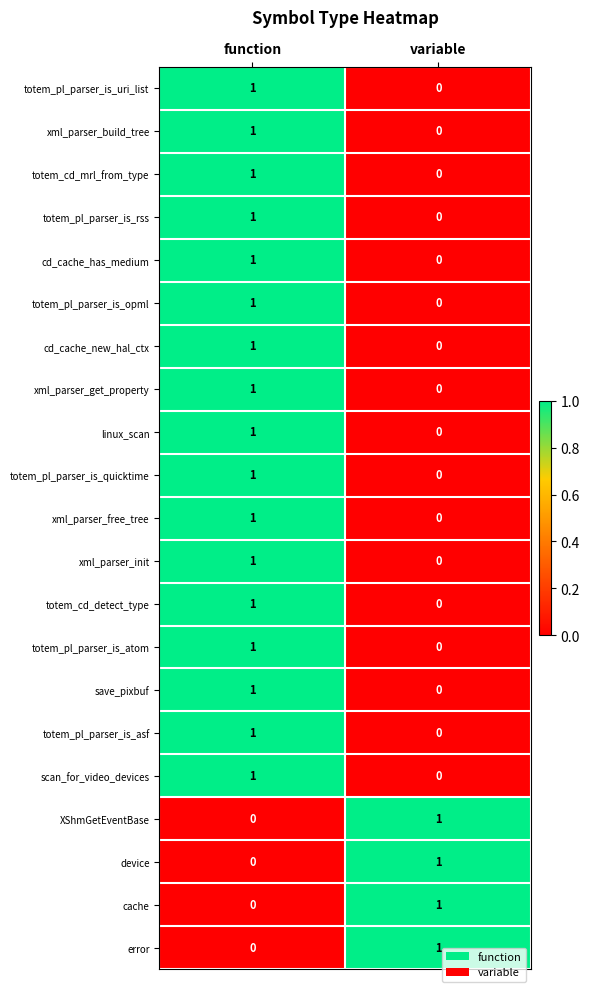

Where is cache nearest to the value 0?

function